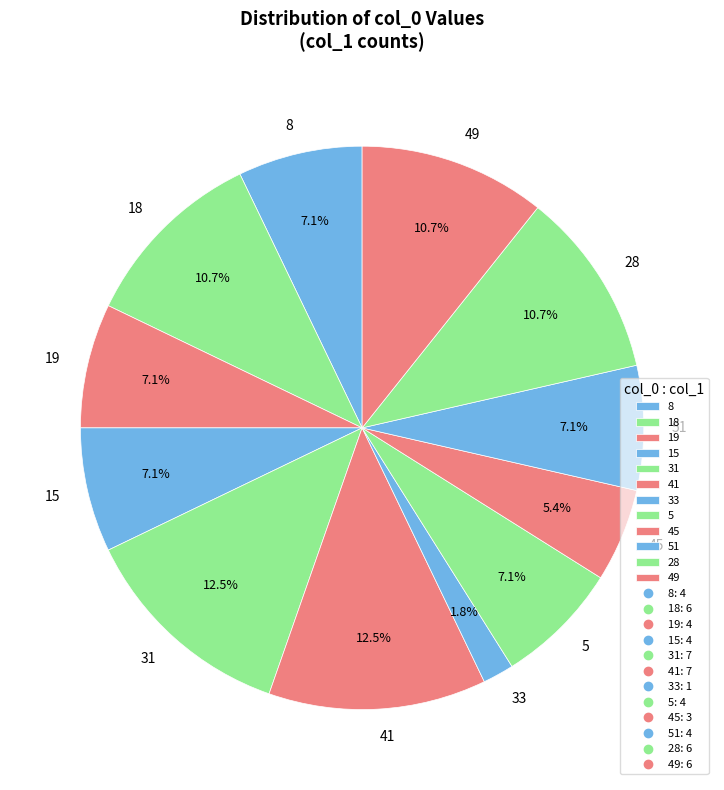

How many segments does this pie chart have?

12